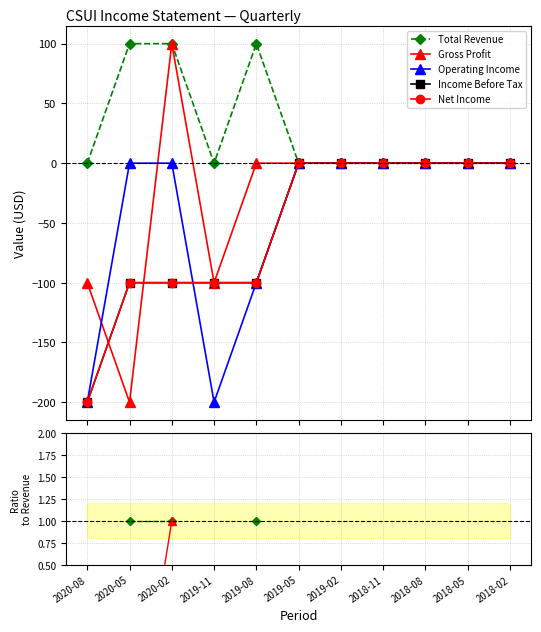

What position from the left is 2020-05?

2